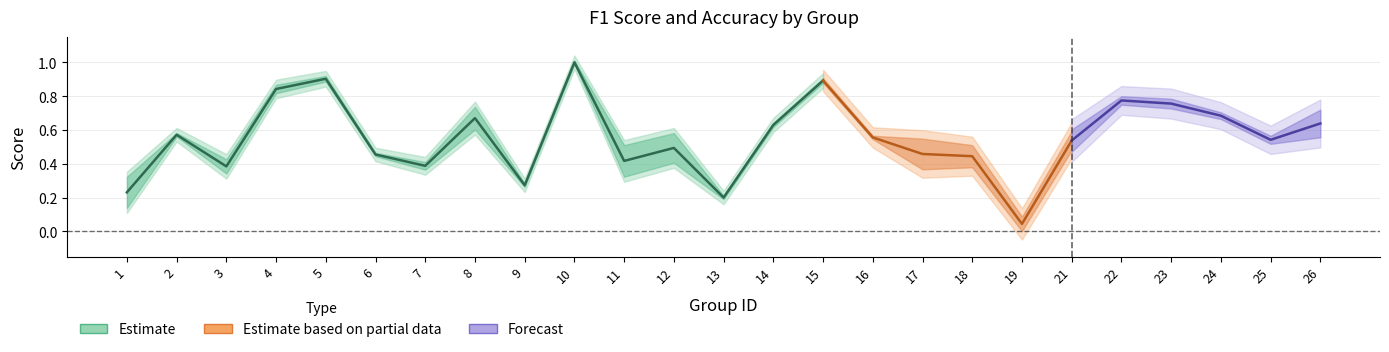

Which category has the lowest value in the f1 series?

19